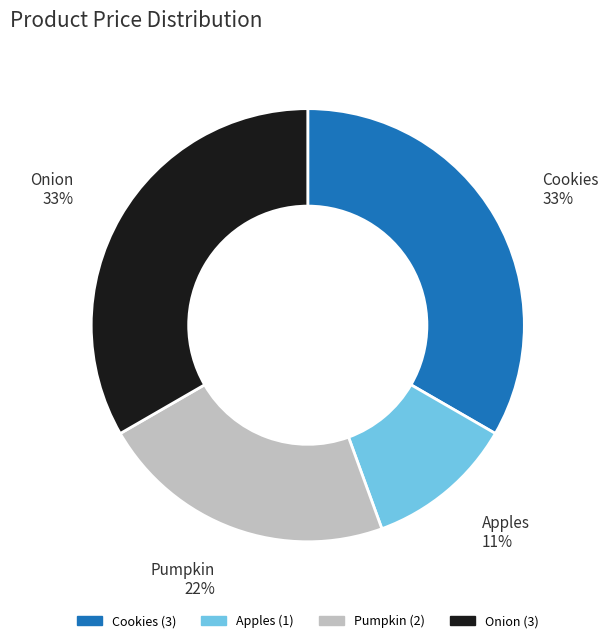

What is the smallest slice in the pie chart?

Apples